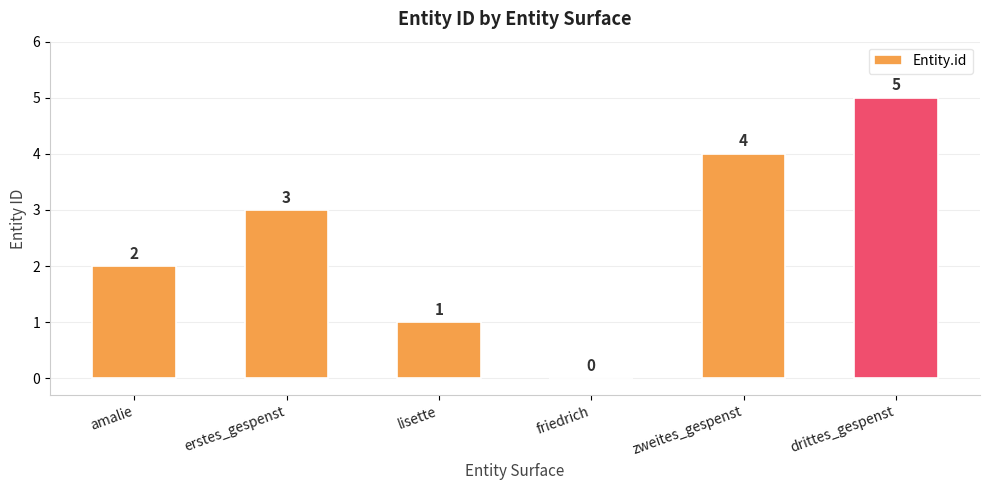

At which category does the chart reach its peak across all series?

drittes_gespenst